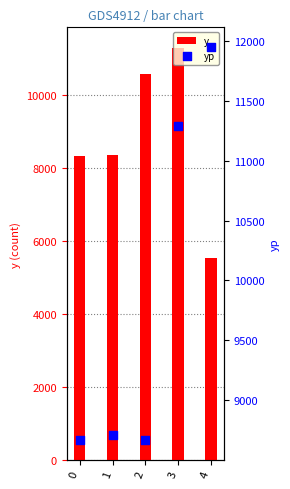

What is the total value across all series at 3?

22572.8